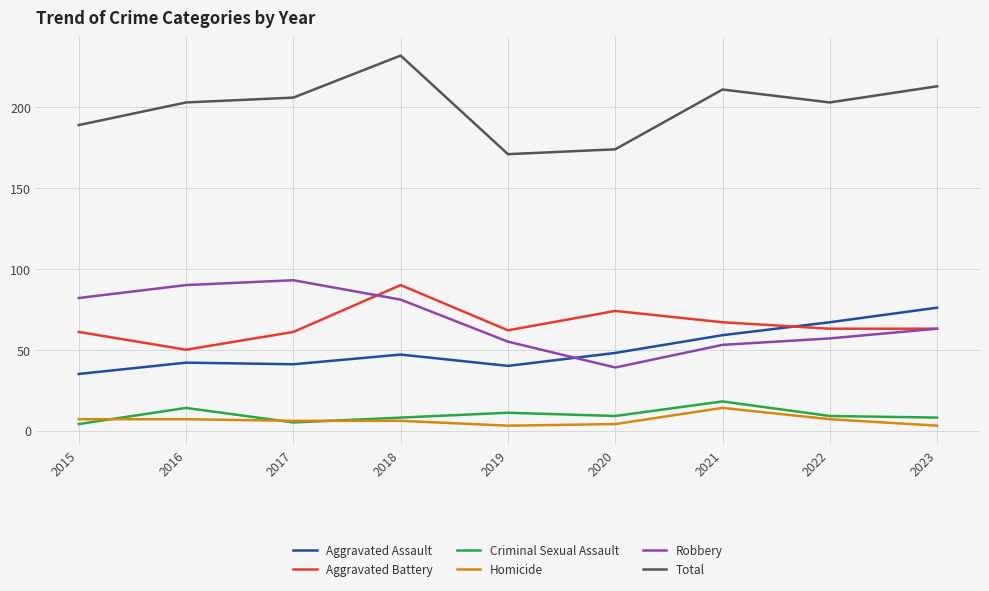

What is the sum of all Aggravated Assault values?

455